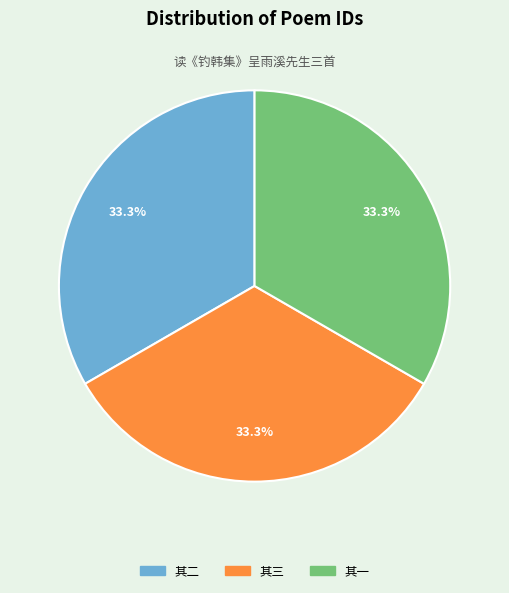

Is there any slice that represents more than half of the pie?

No